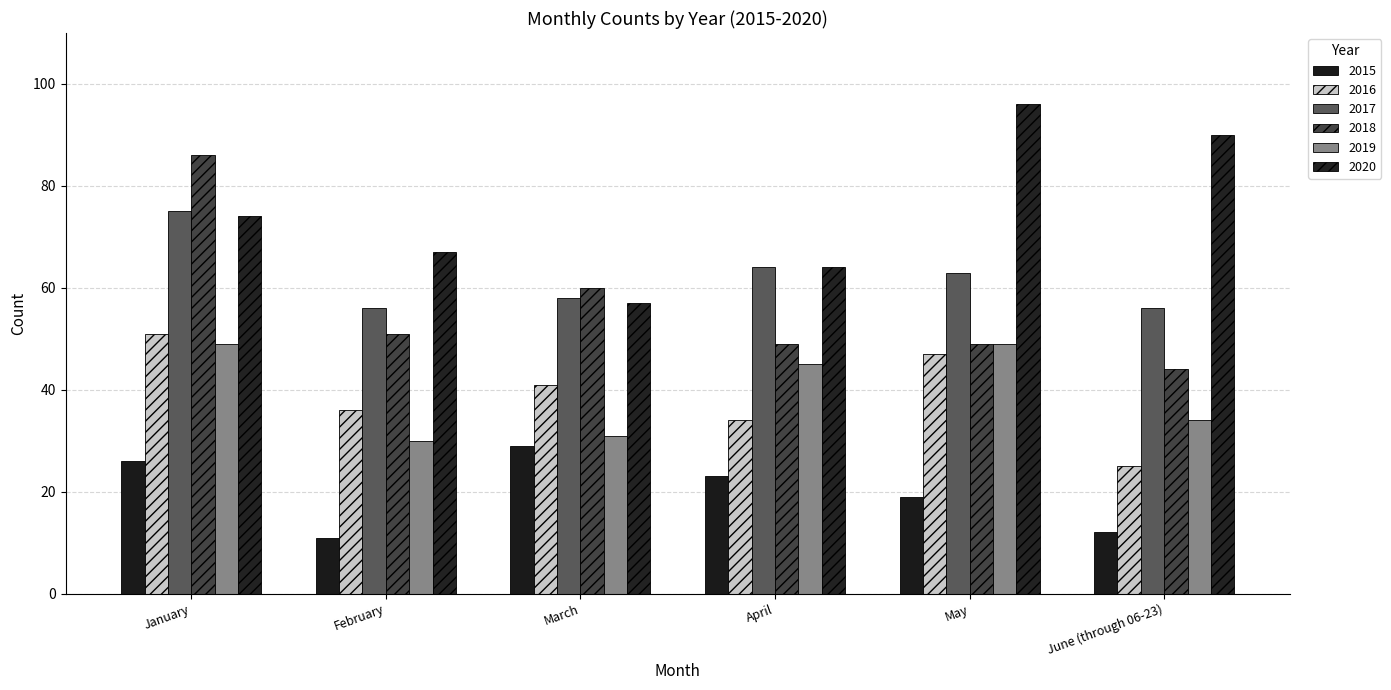

The value of 2019 at January is 49. True or false?

True